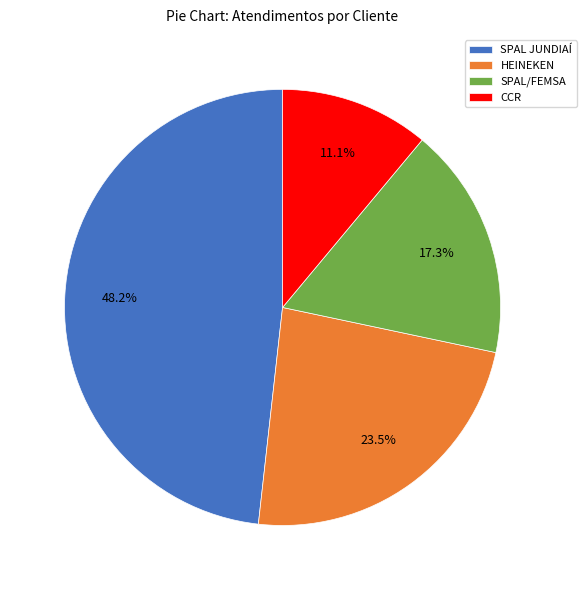

To the nearest percent, what is the combined percentage of SPAL/FEMSA and HEINEKEN?

41%